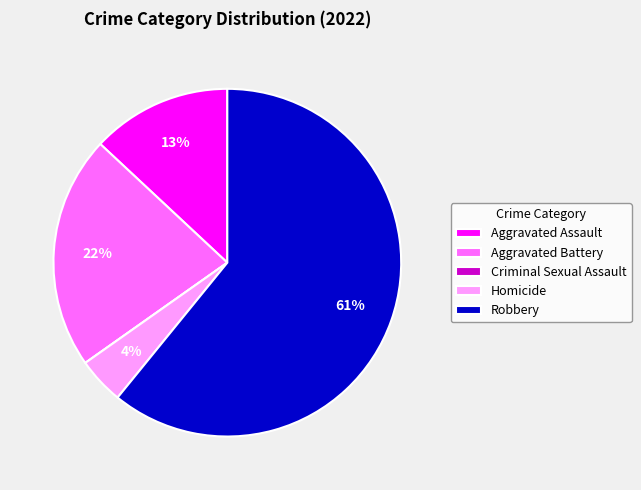

To the nearest percent, what is the average slice percentage?

20%